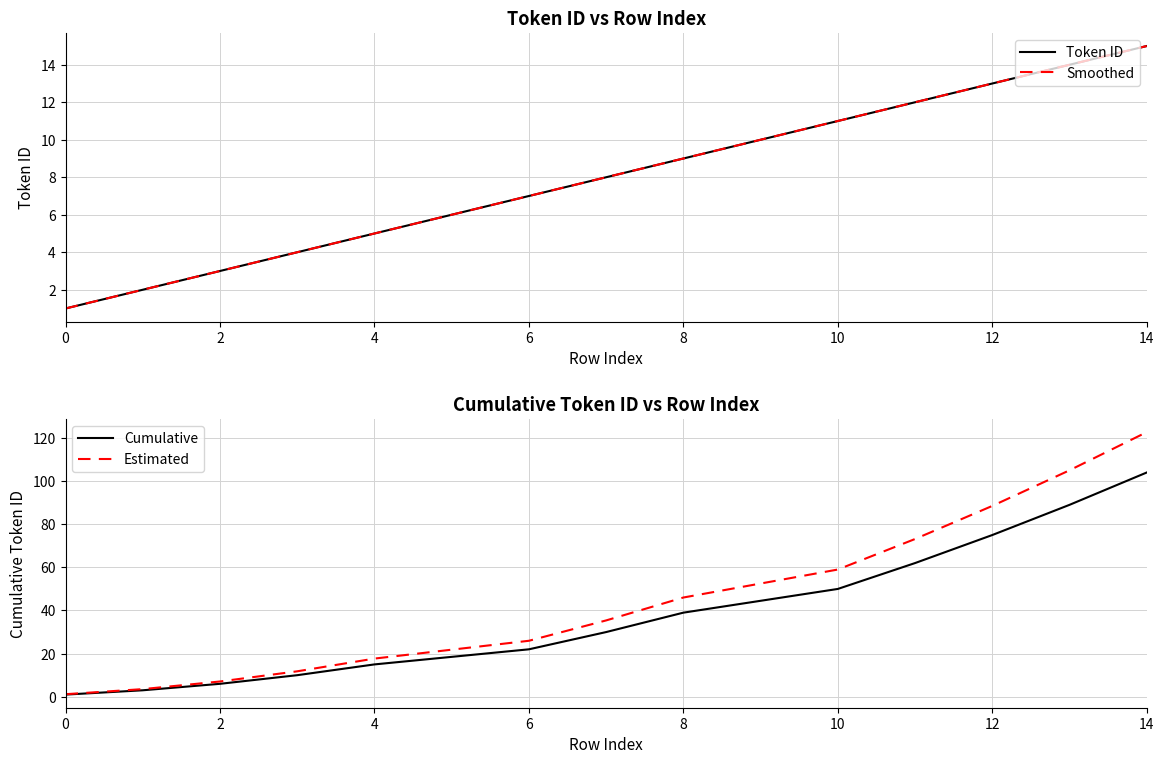

True or false: Estimated has more than 1 points higher than both neighbors.

False